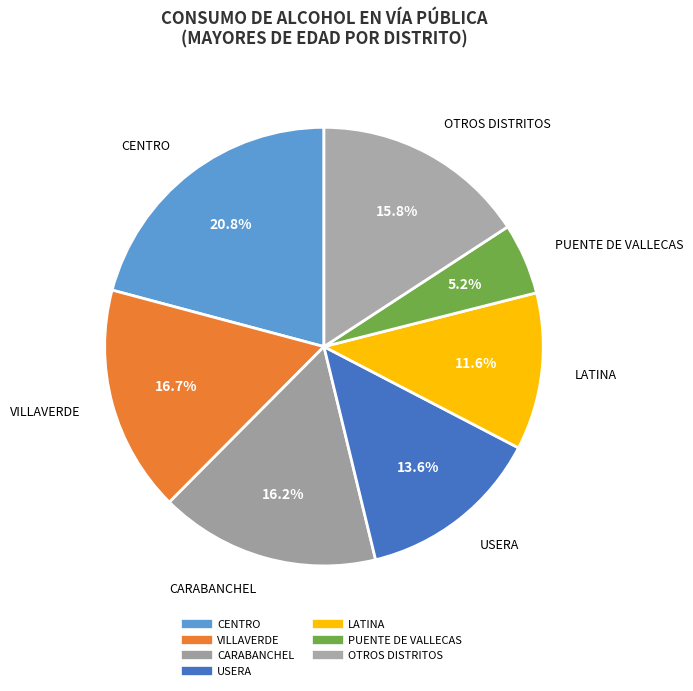

What is the largest slice in the pie chart?

CENTRO